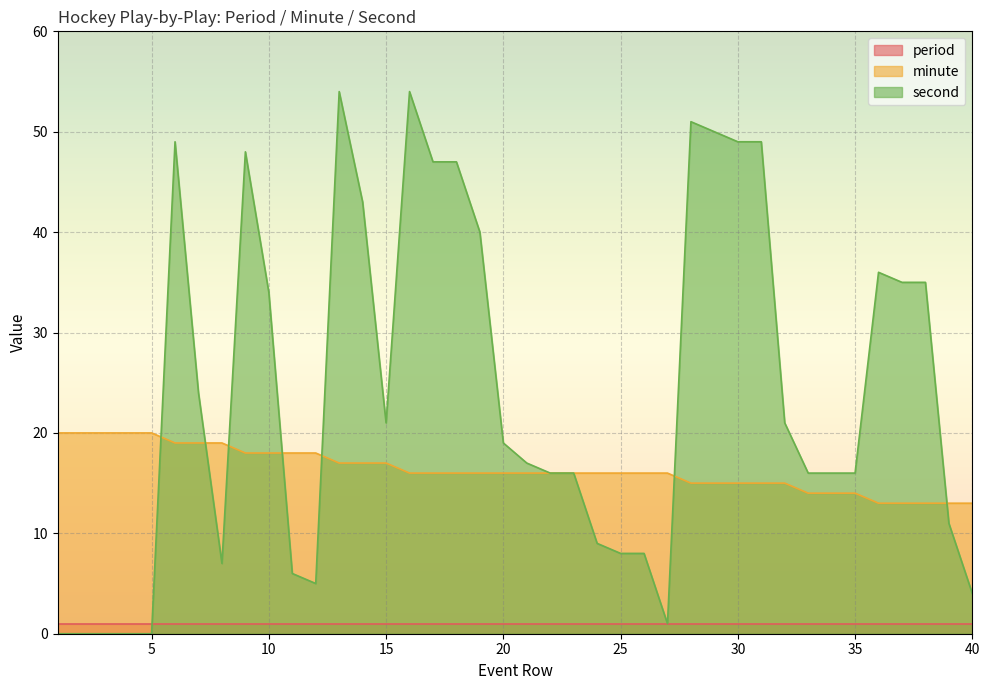

Does the chart display data point markers on the line(s)?

No